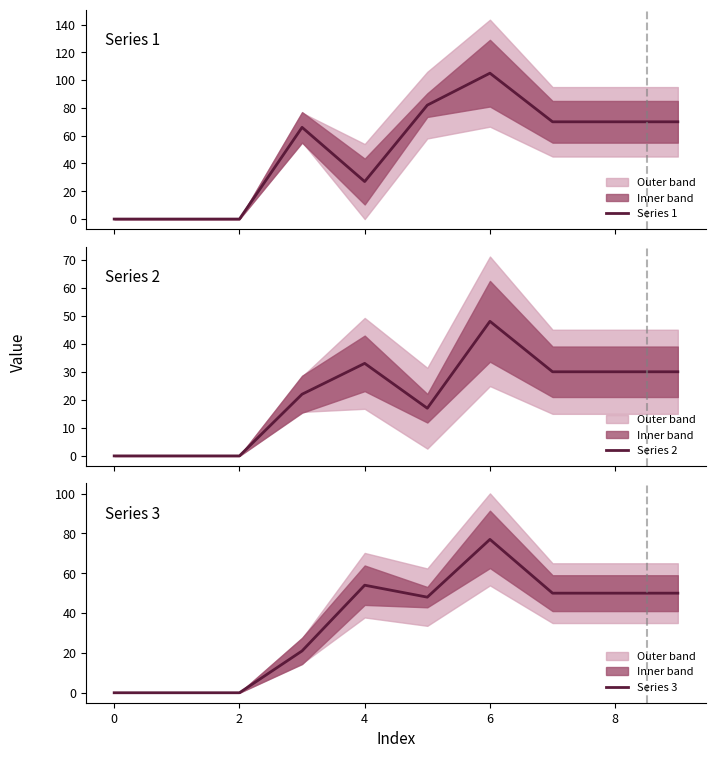

The value of Series 3 at 6 is 27. True or false?

False